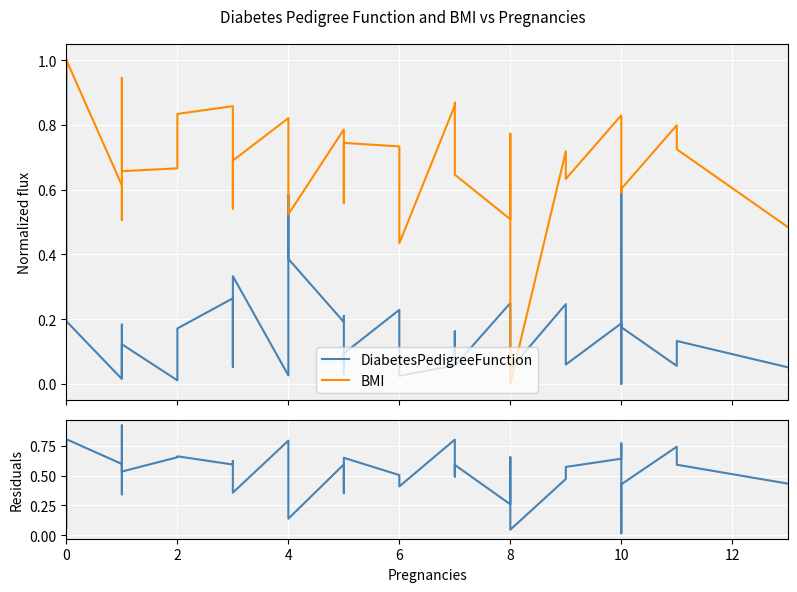

What is the difference between the maximum and minimum values in the Residuals series?

0.9